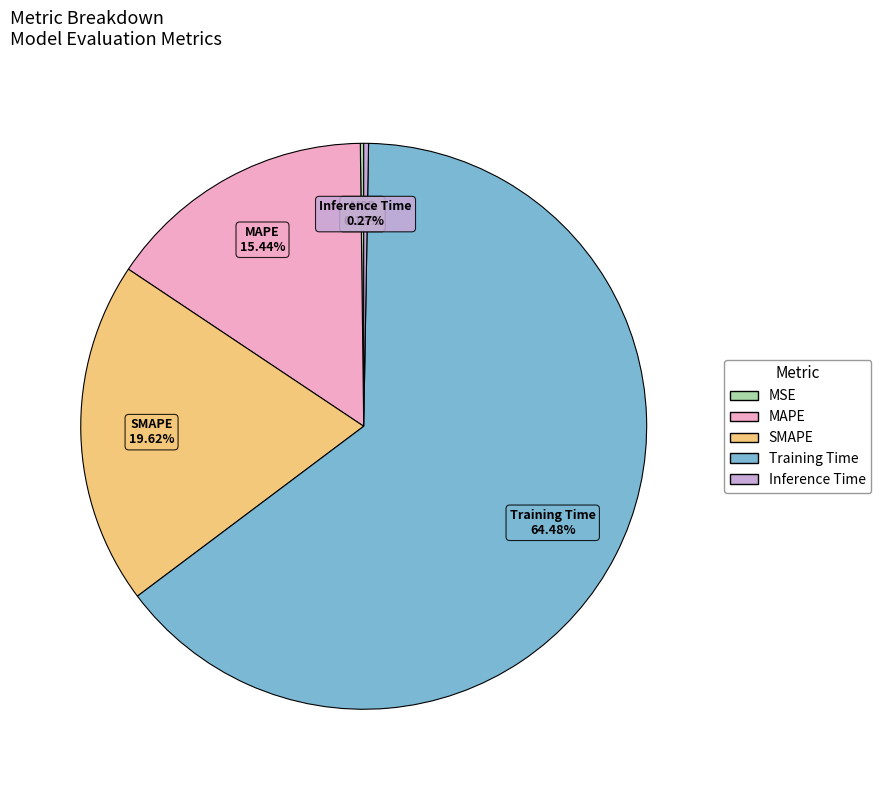

What is the majority slice?

Training Time